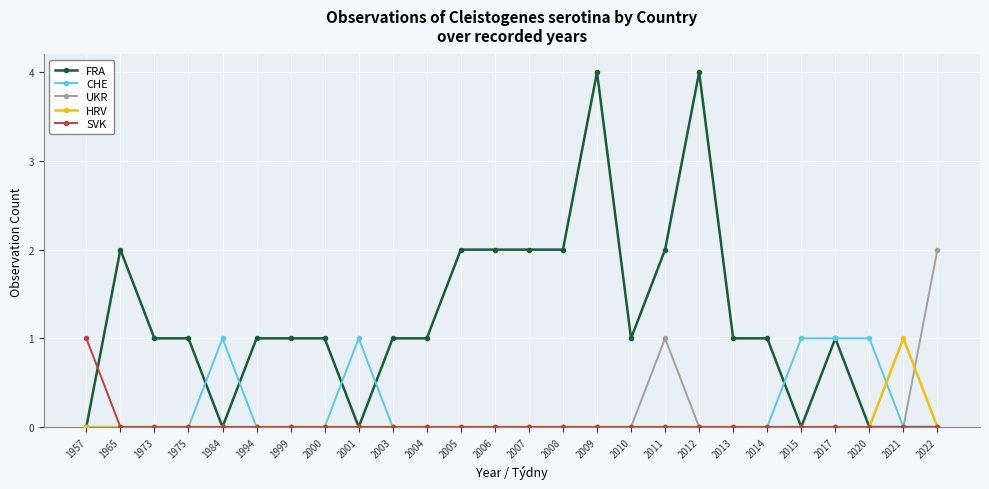

Is it true that SVK equals 0 at 2005?

True